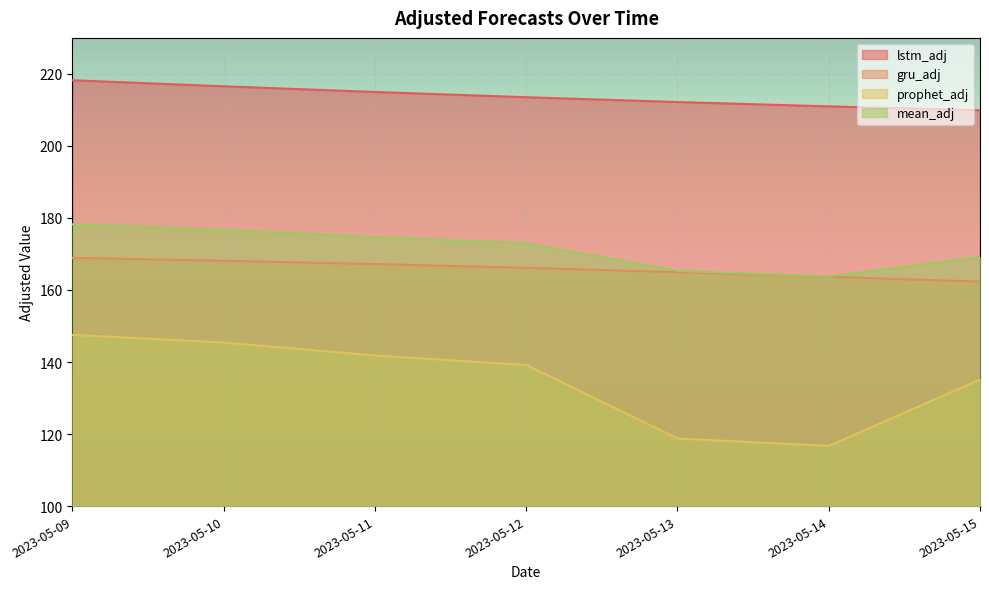

What is the value of the mean_adj point at the 4th from the left?

173.0